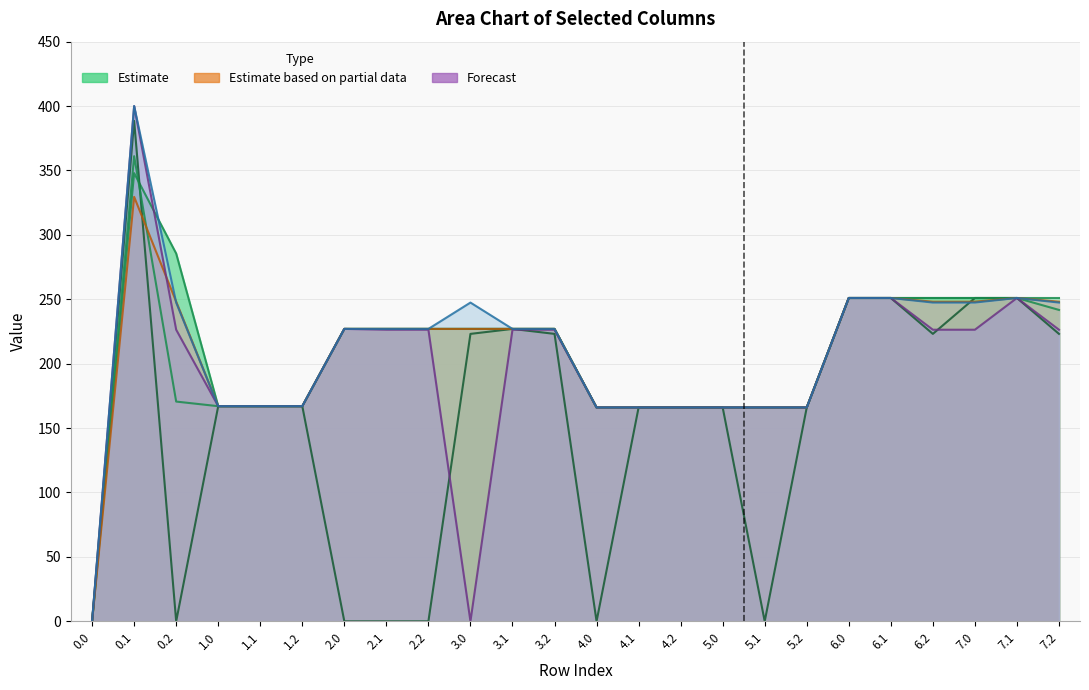

What is the label of the 4th point from the left?

1.0